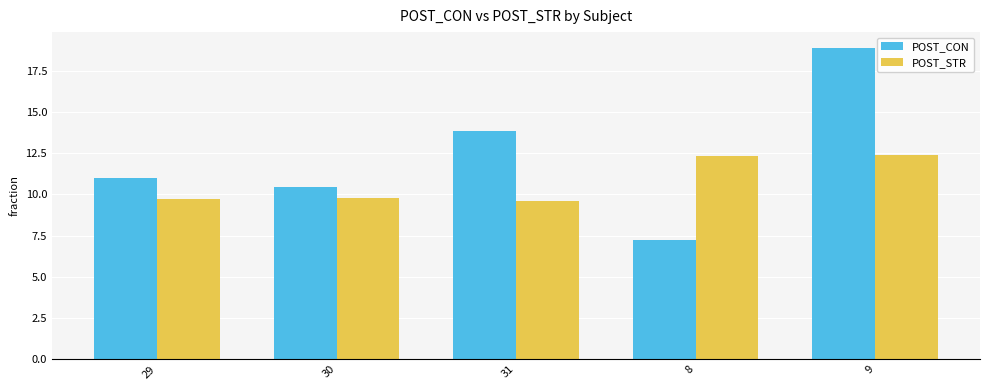

The POST_STR series shows 8.3 at 8. True or false?

False